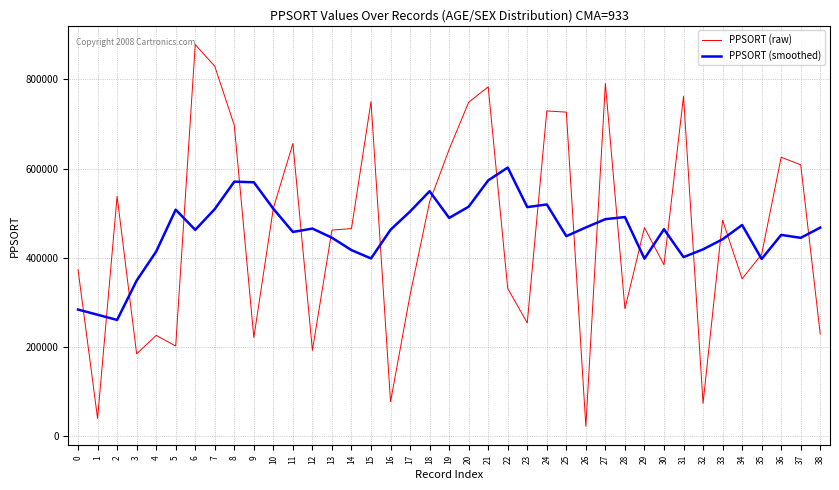

Read the PPSORT (raw) value at 21.

783432.0